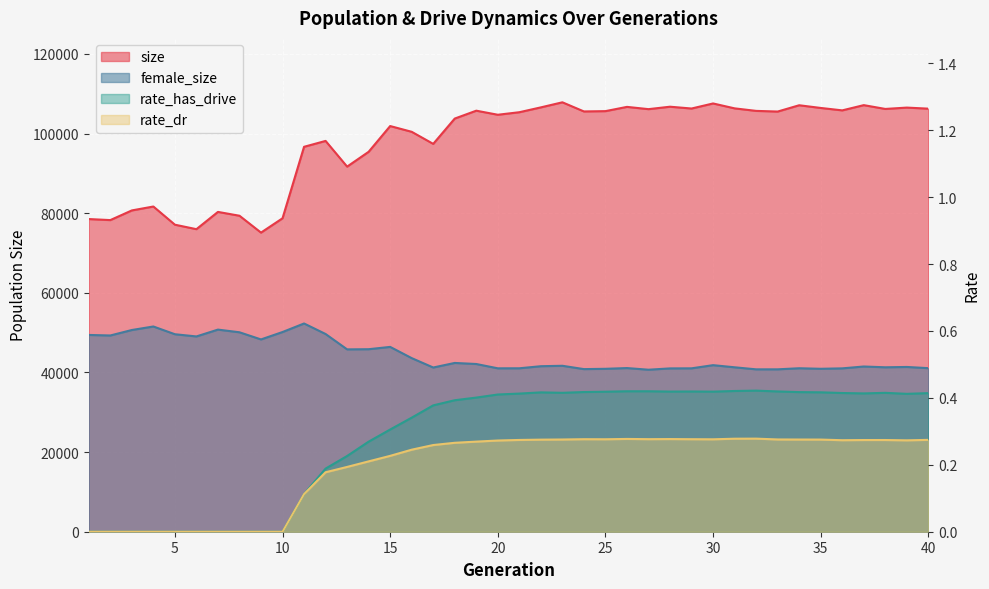

At which category is the sum across all series the highest?

23